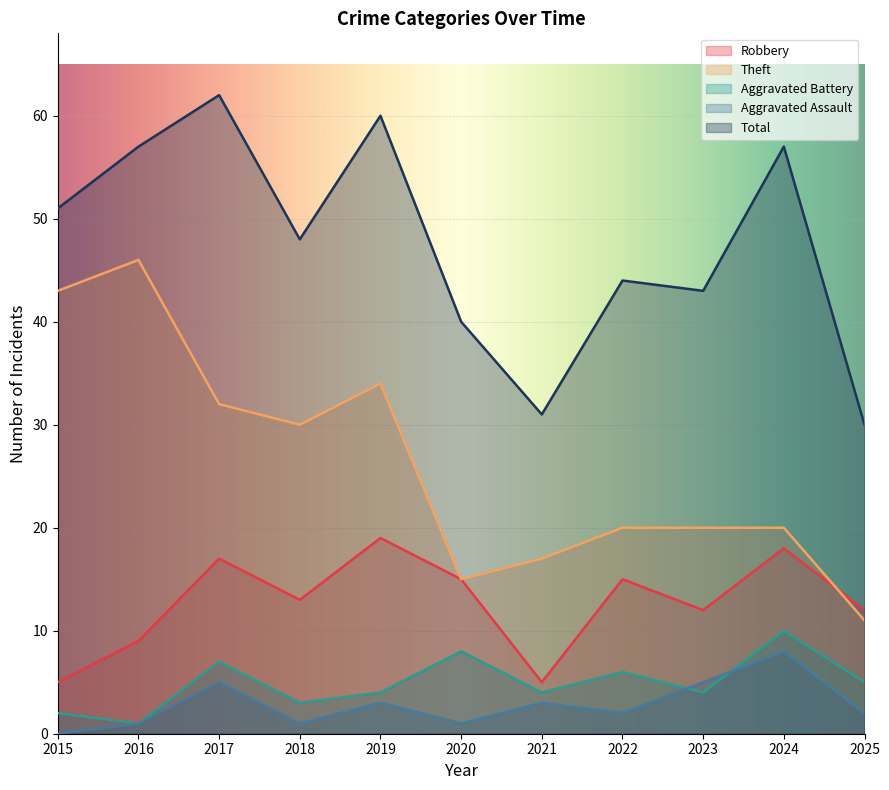

What is the approximate value of Aggravated Battery at 2022?

6